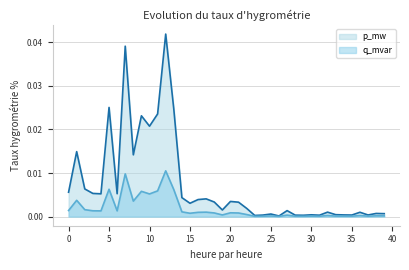

What is the sum of all q_mvar values?

0.1